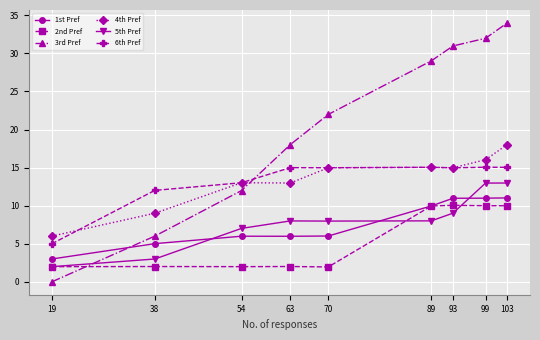

At how many categories does at least one series exceed 8?

8